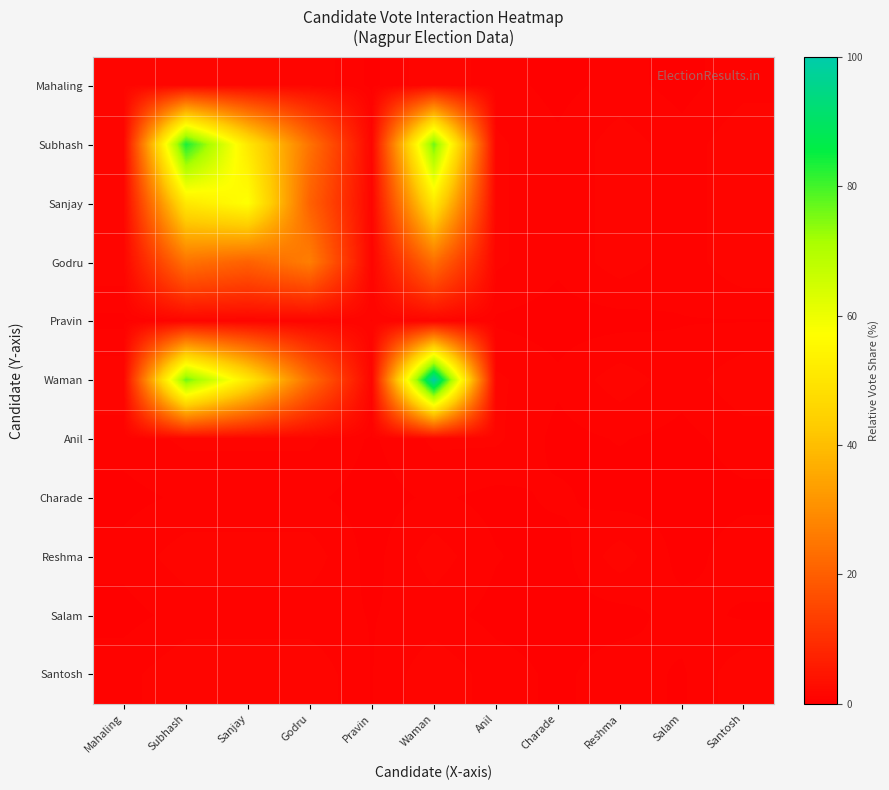

At how many categories does at least one series exceed 91?

1